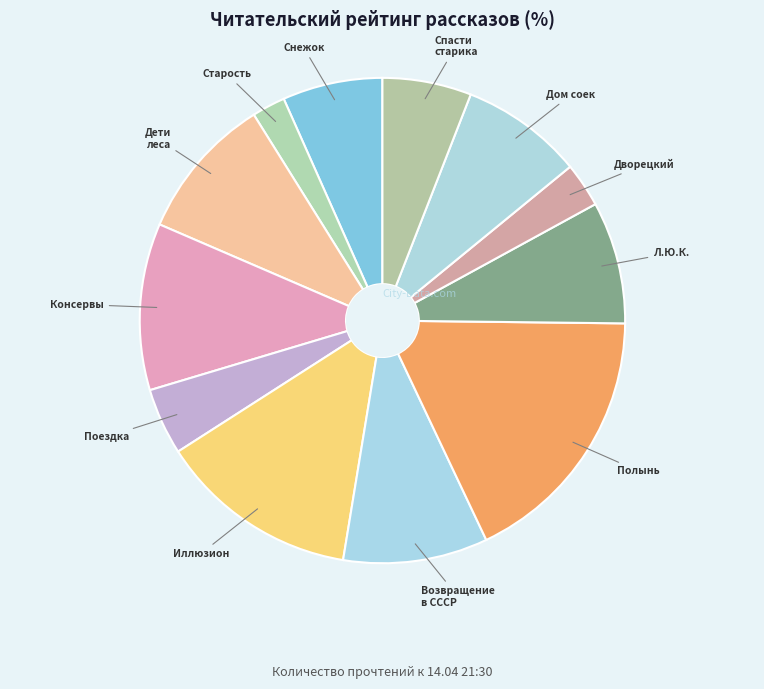

How many slices are in this pie chart?

12